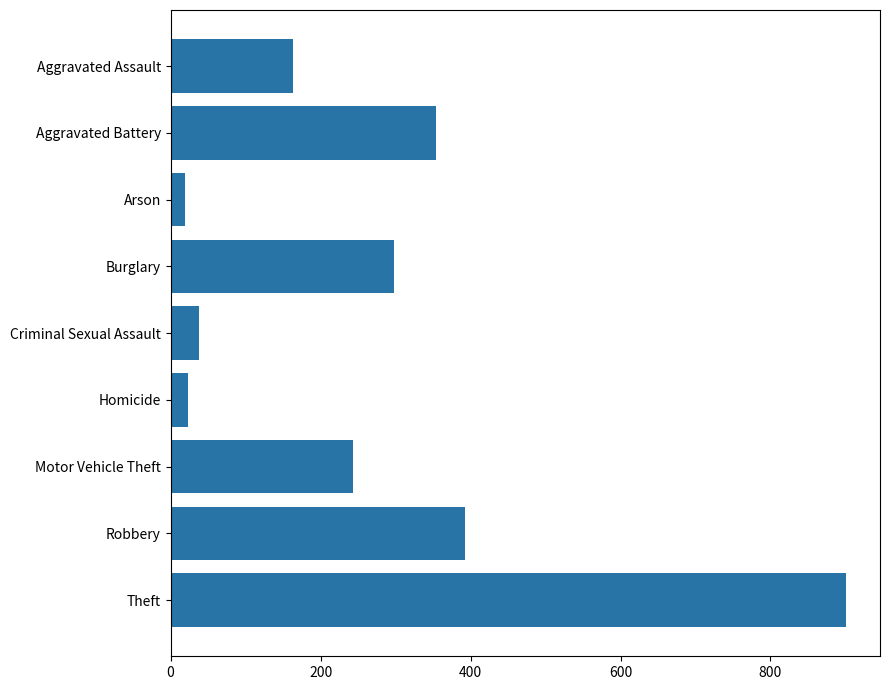

Is it true that the value at Theft is 464?

False